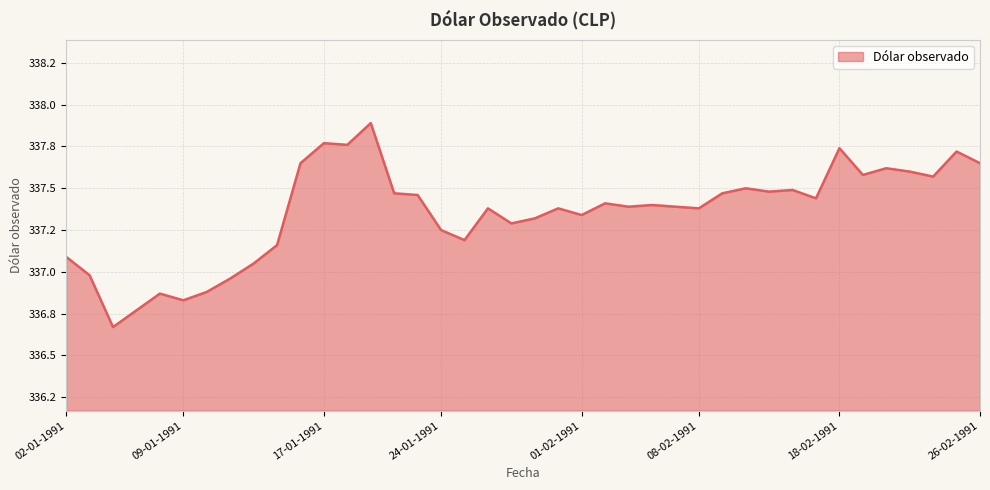

Does the chart display data point markers on the line(s)?

No